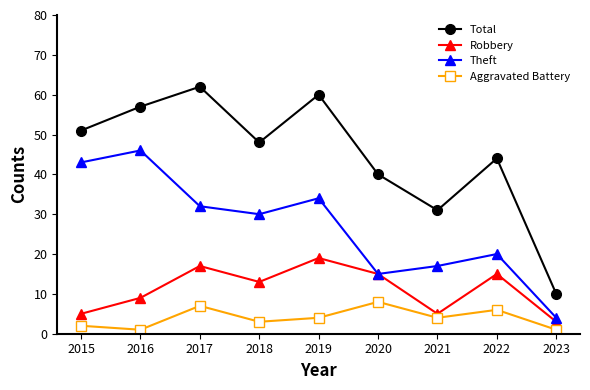

What is the minimum value for Robbery?

3